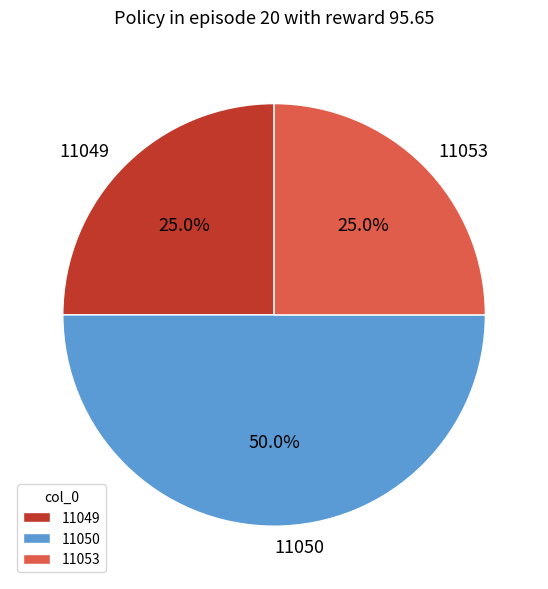

Does 11049 represent more than half of the total?

No